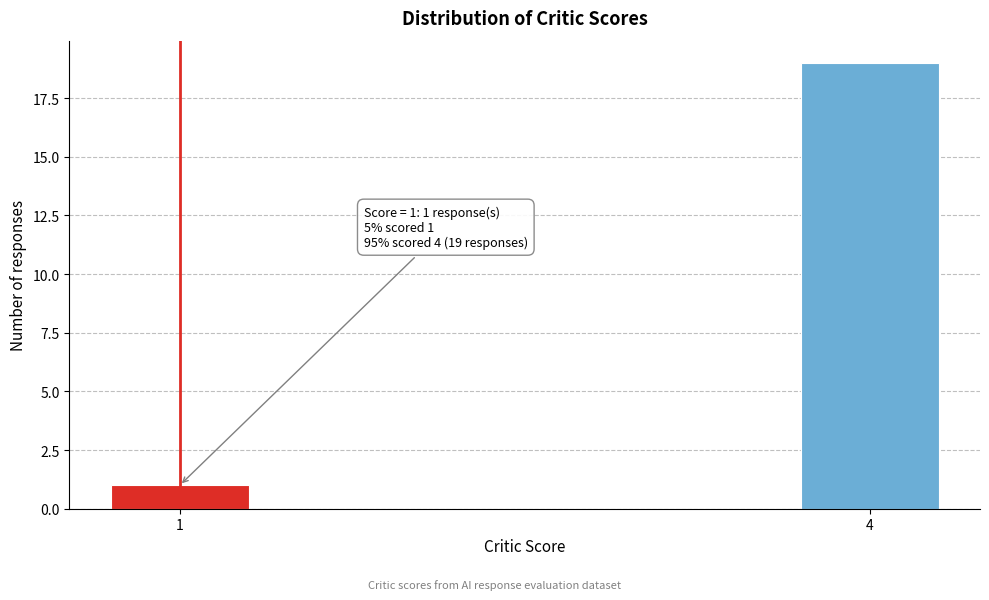

Reading left to right, extract all data points from this chart.

1=1	4=19